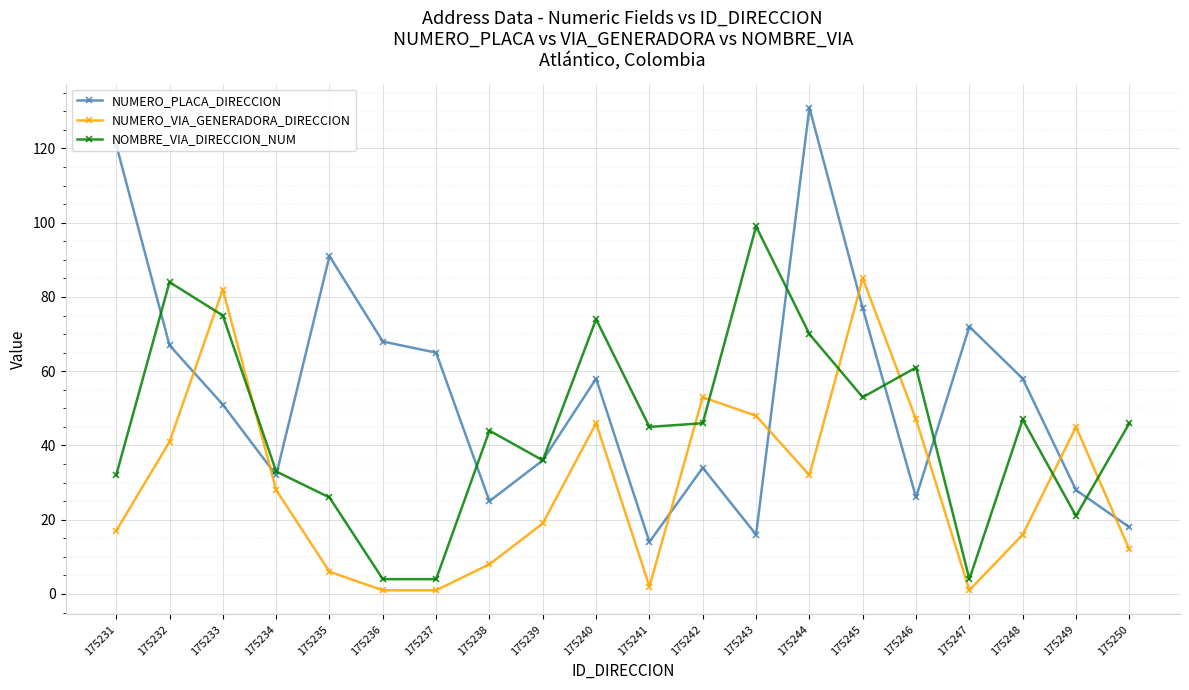

True or false: NUMERO_VIA_GENERADORA_DIRECCION has a value of 12 at 175231.

False